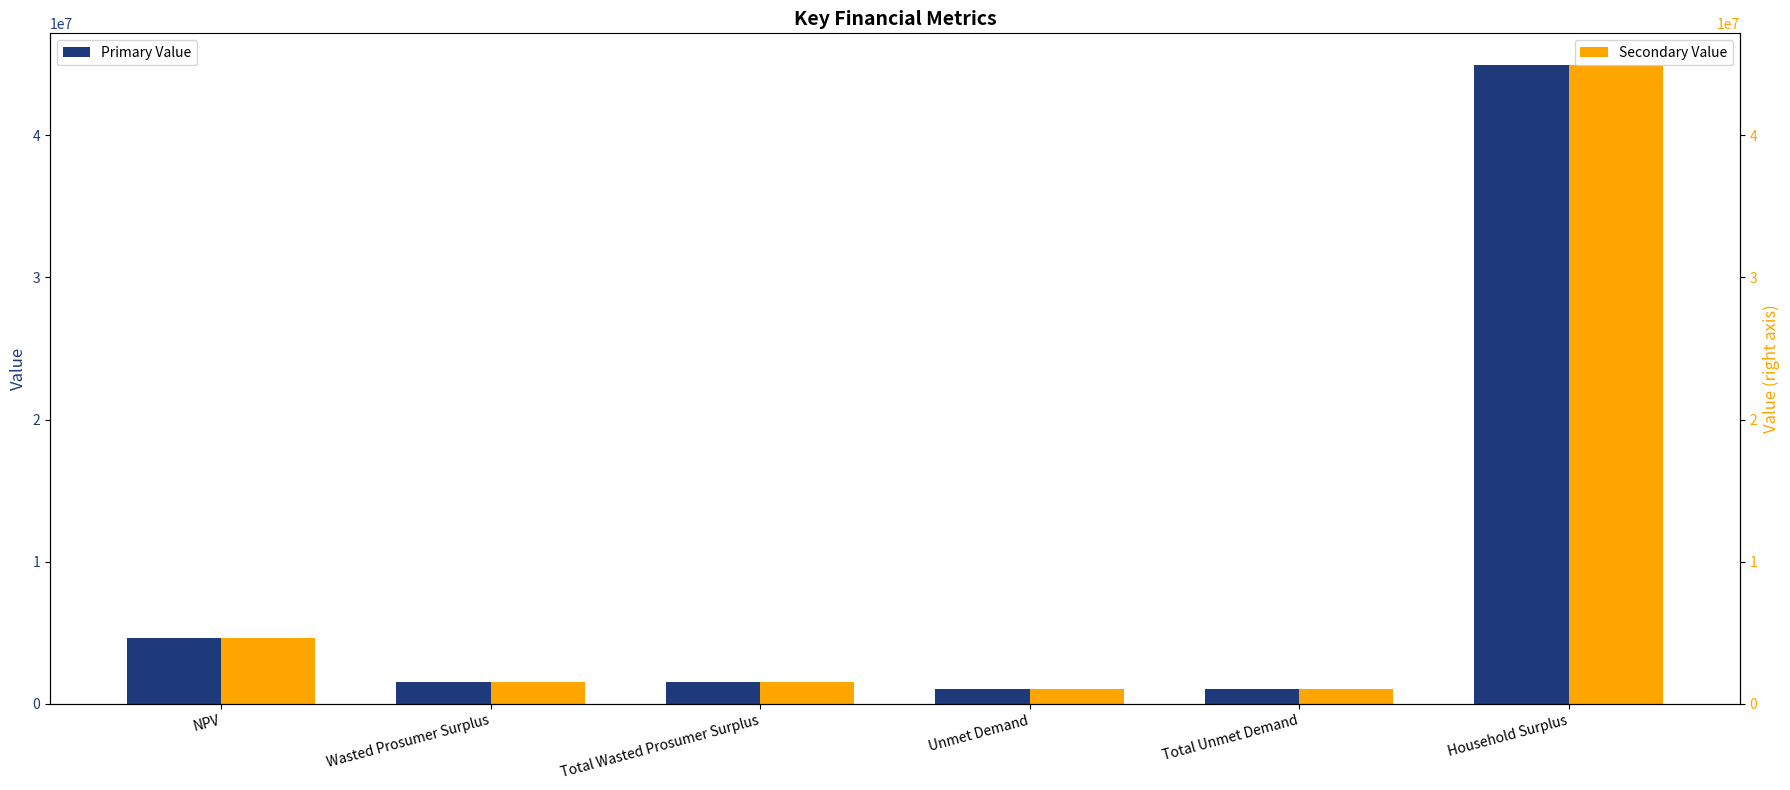

Between Wasted Prosumer Surplus and NPV, which is larger?

NPV